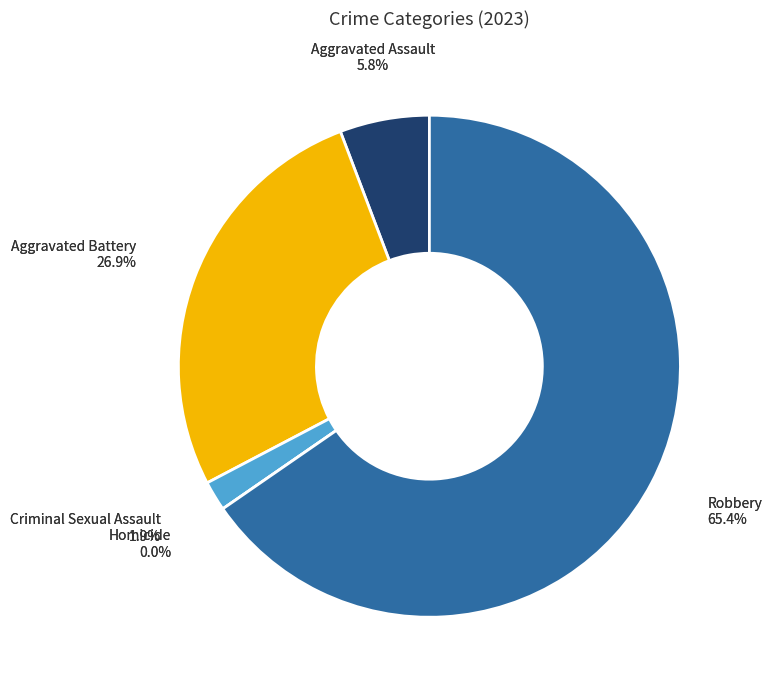

To the nearest percent, what portion does Robbery represent?

65%